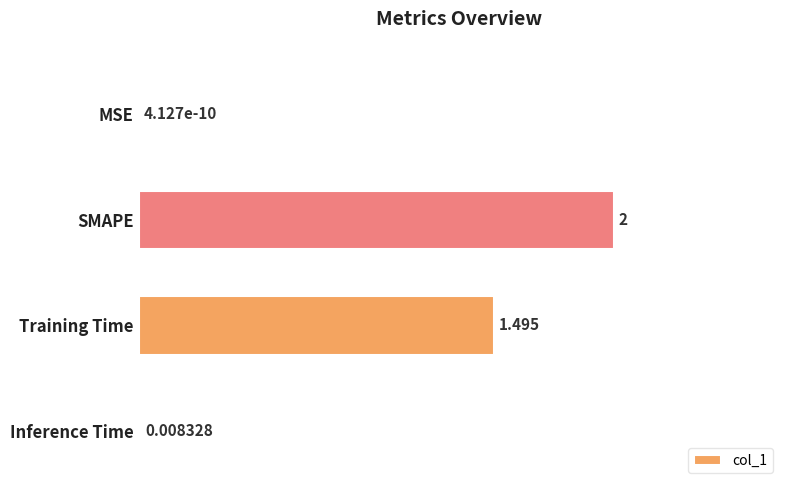

Where is the data nearest to the value 1?

Training Time